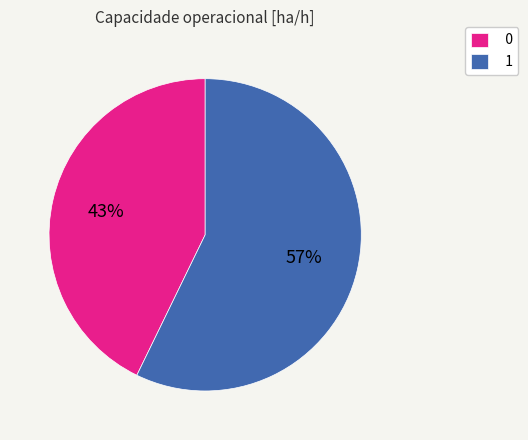

To the nearest percent, what portion does 0 represent?

43%